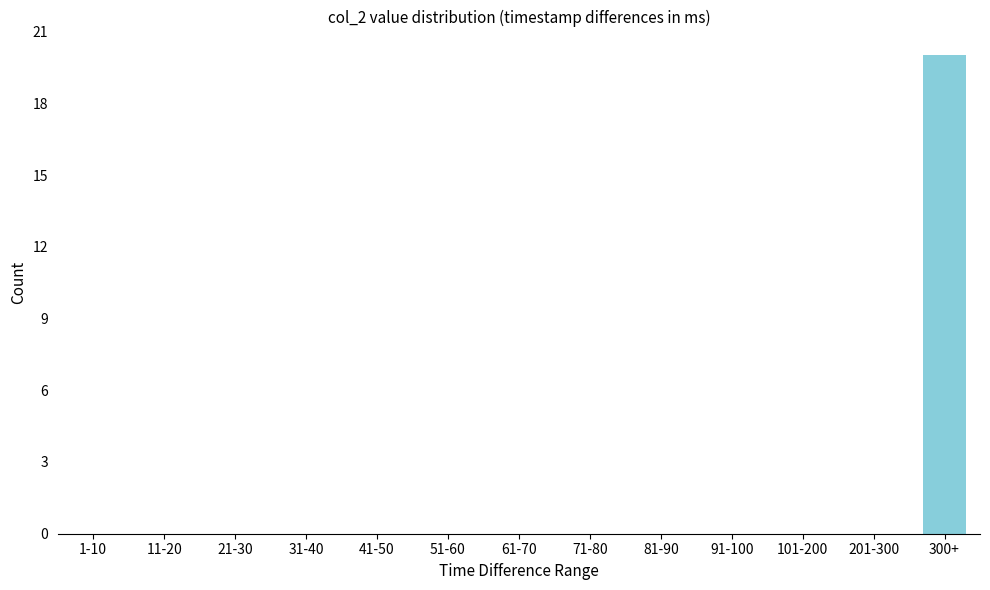

Reading left to right, list all the values displayed in this chart.

1-10=0	11-20=0	21-30=0	31-40=0	41-50=0	51-60=0	61-70=0	71-80=0	81-90=0	91-100=0	101-200=0	201-300=0	300+=20